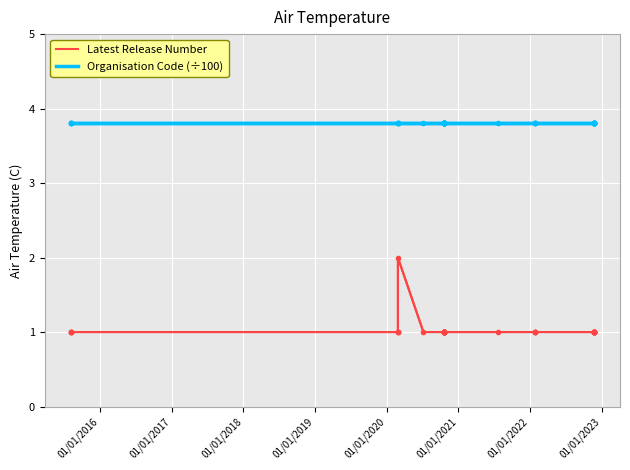

Is this an area chart (filled region under the line)?

No